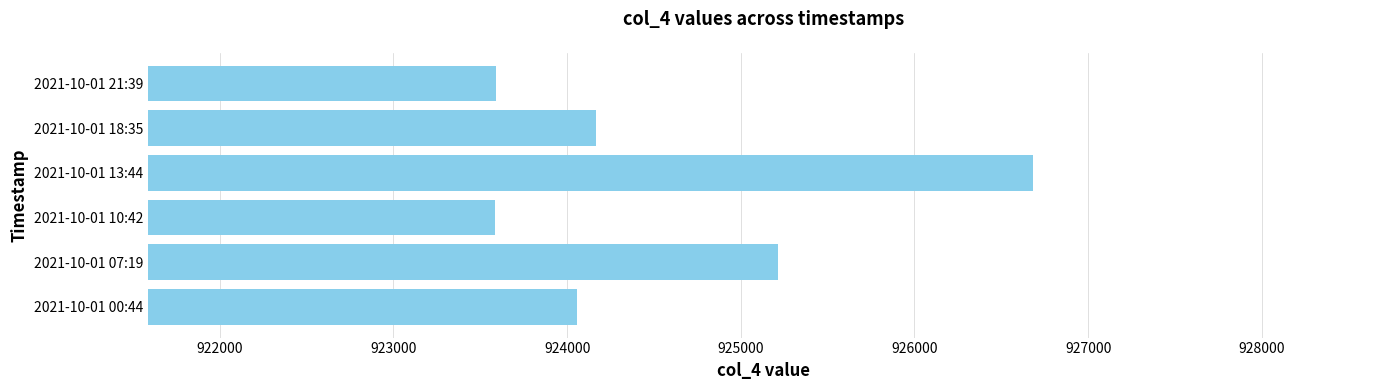

What is the average value?

924548